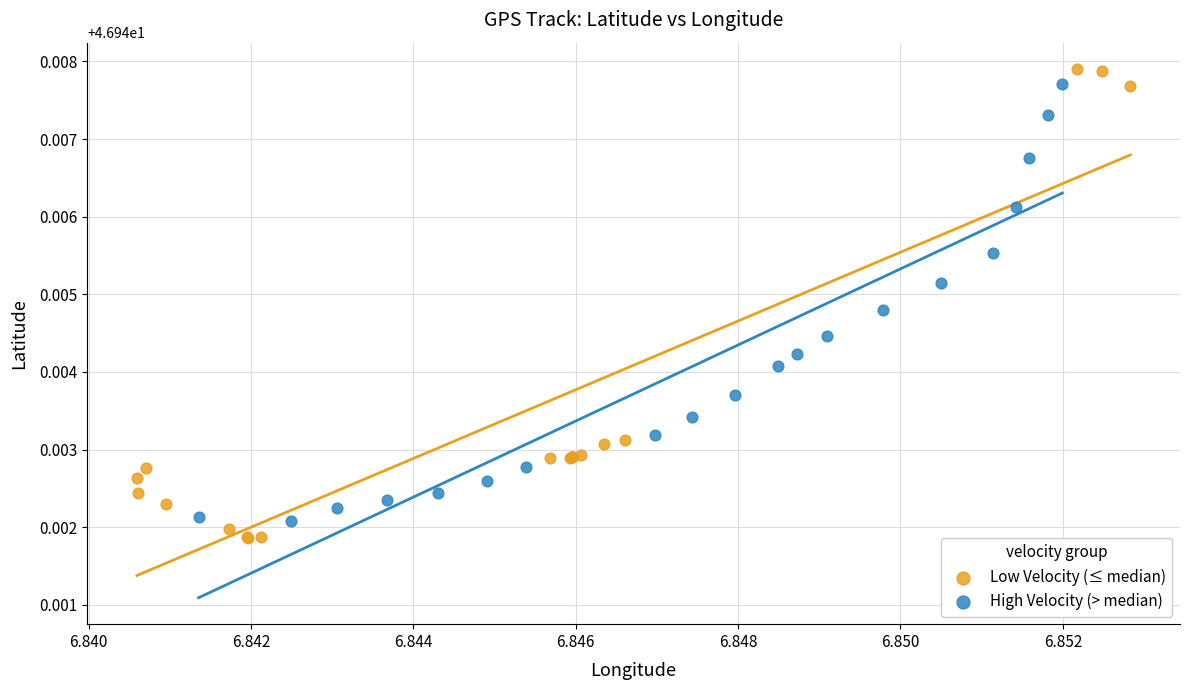

Which series contains the highest Y value?

Low Velocity (≤ median)